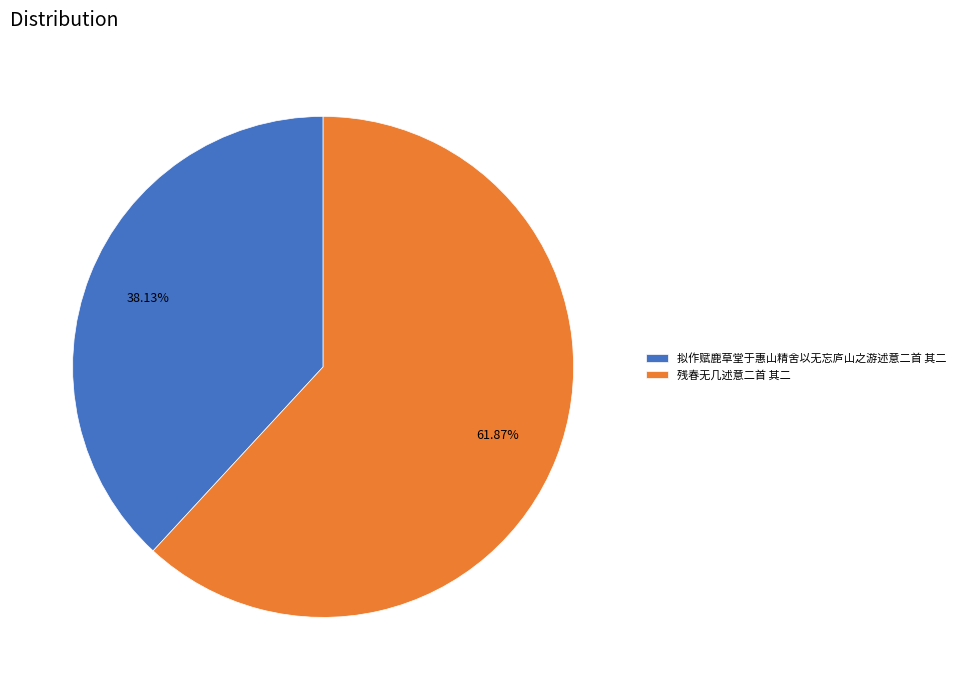

What is the smallest slice in the pie chart?

拟作赋鹿草堂于惠山精舍以无忘庐山之游述意二首 其二